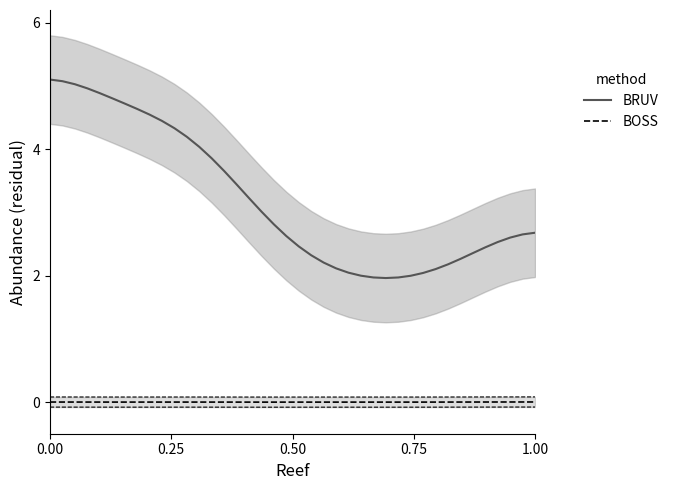

What are all the series names shown in the legend?

BRUV, BOSS